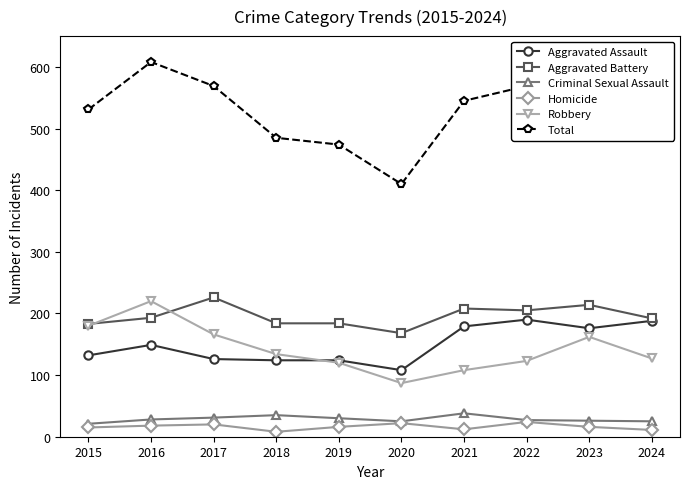

What is the maximum value shown in the chart?

608